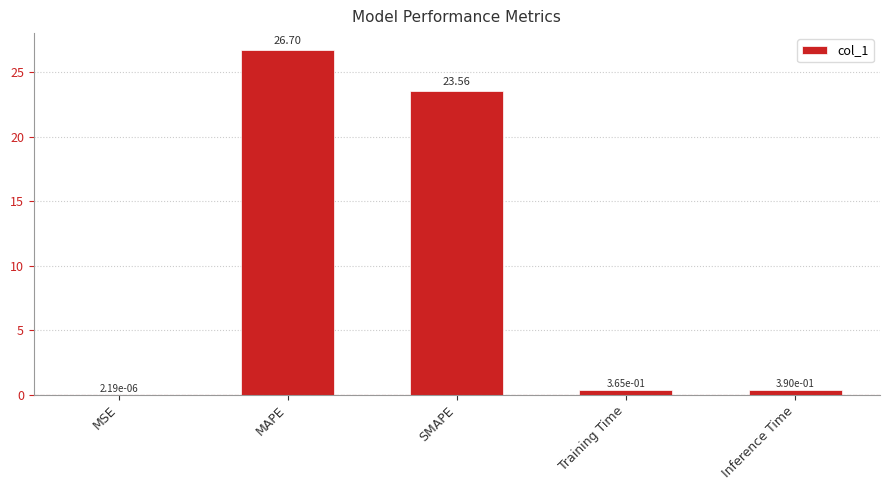

Are the bars grouped side by side (vs. stacked)?

No